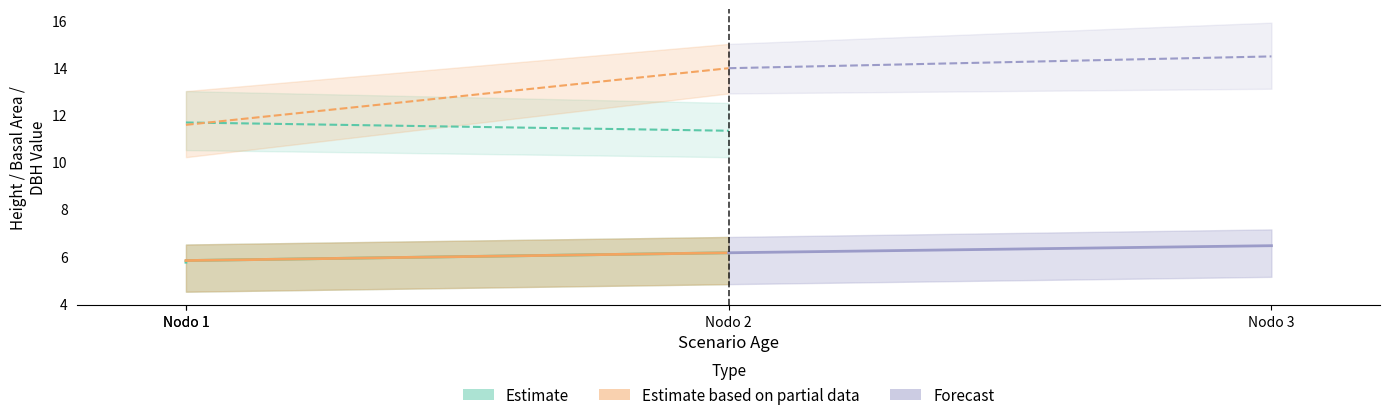

Where does the Ho series first go above 6?

Nodo 2